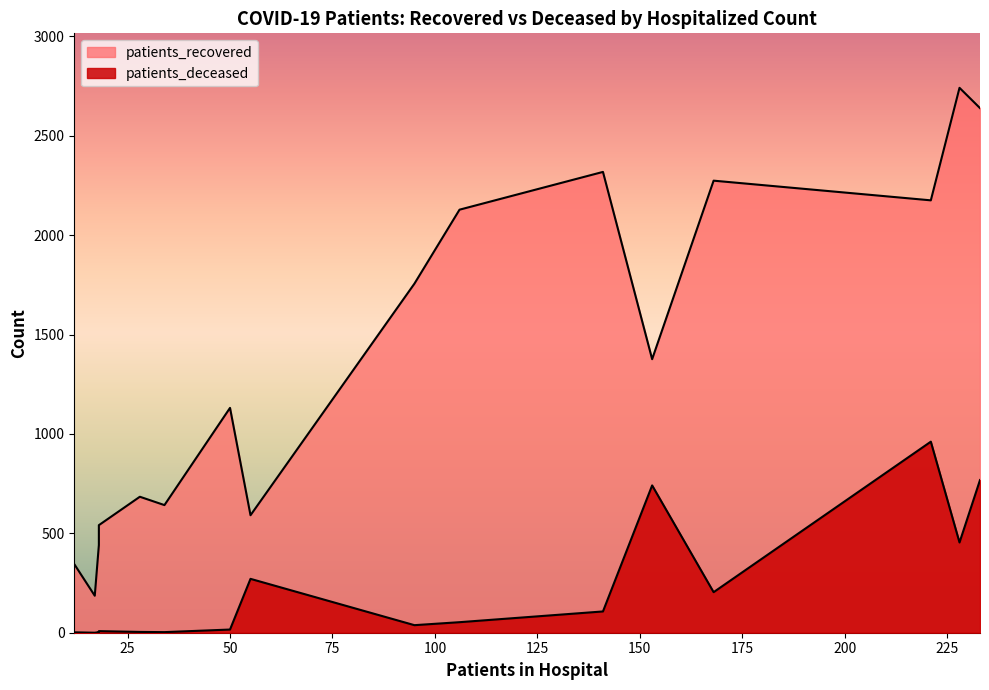

What is the value of the patients_deceased point at the 8th from the left?

38